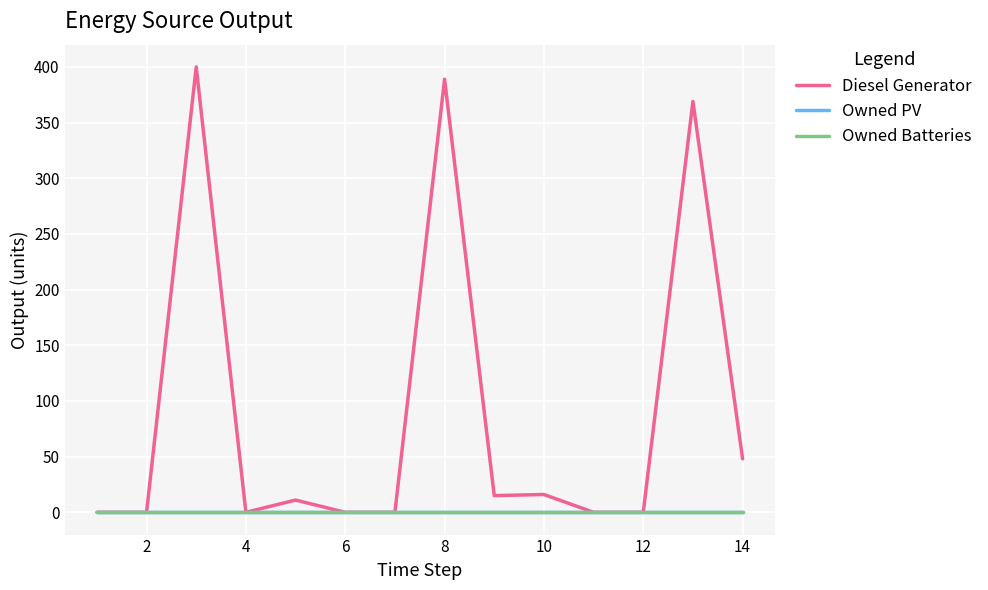

Does the chart display data point markers on the line(s)?

No